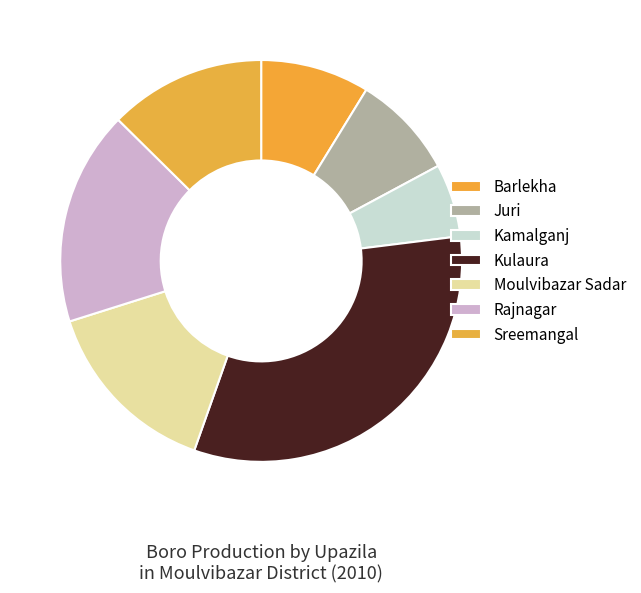

What percentage do Moulvibazar Sadar and Kamalganj together represent?

20.6%